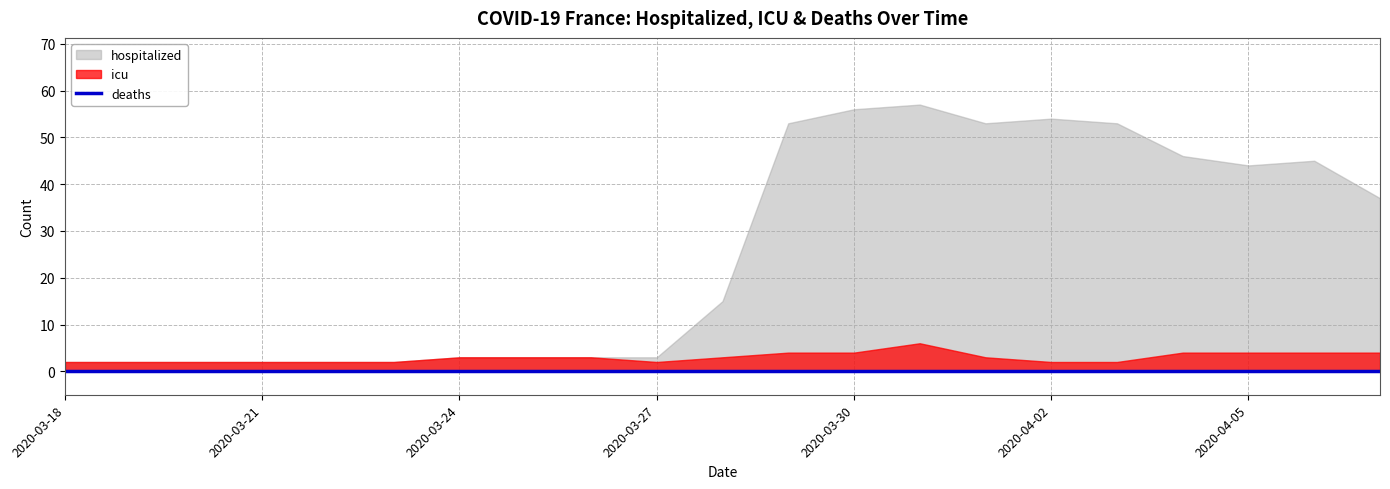

Which series has the largest total across all categories?

hospitalized